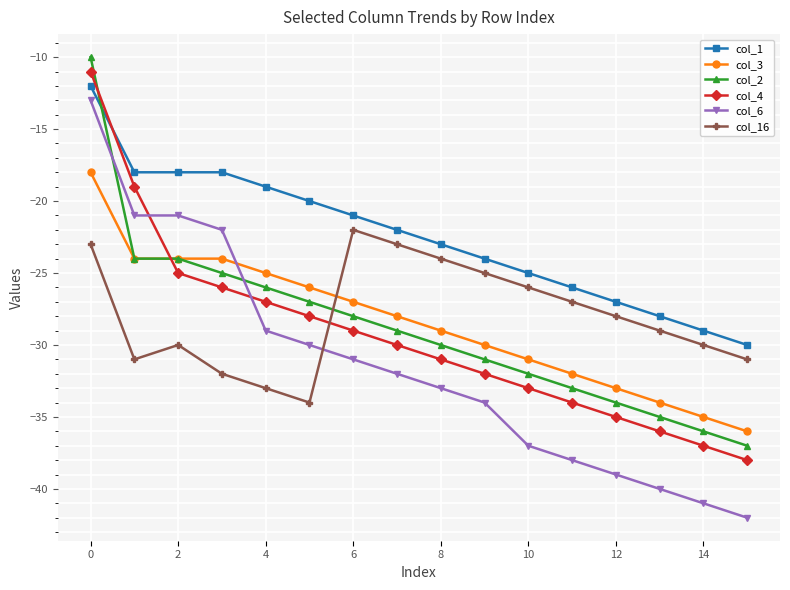

What is the highest value of the col_1 series?

-12